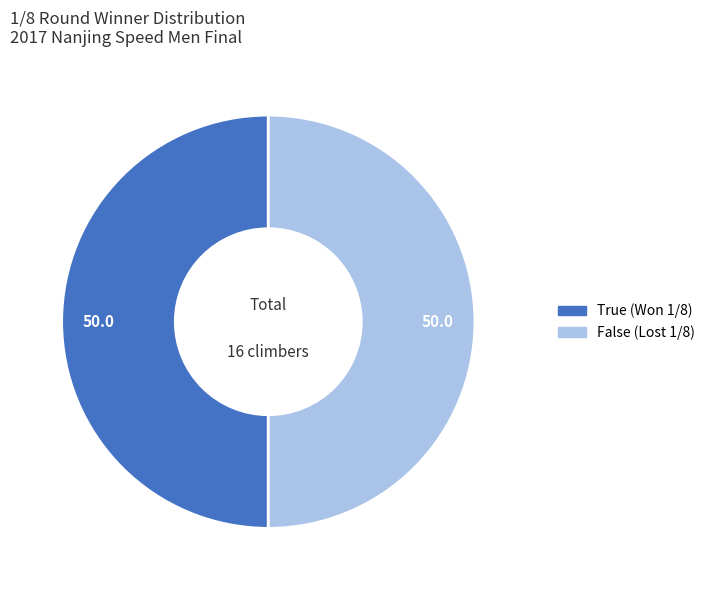

Approximately how many times larger is the value at True compared to False?

1.0